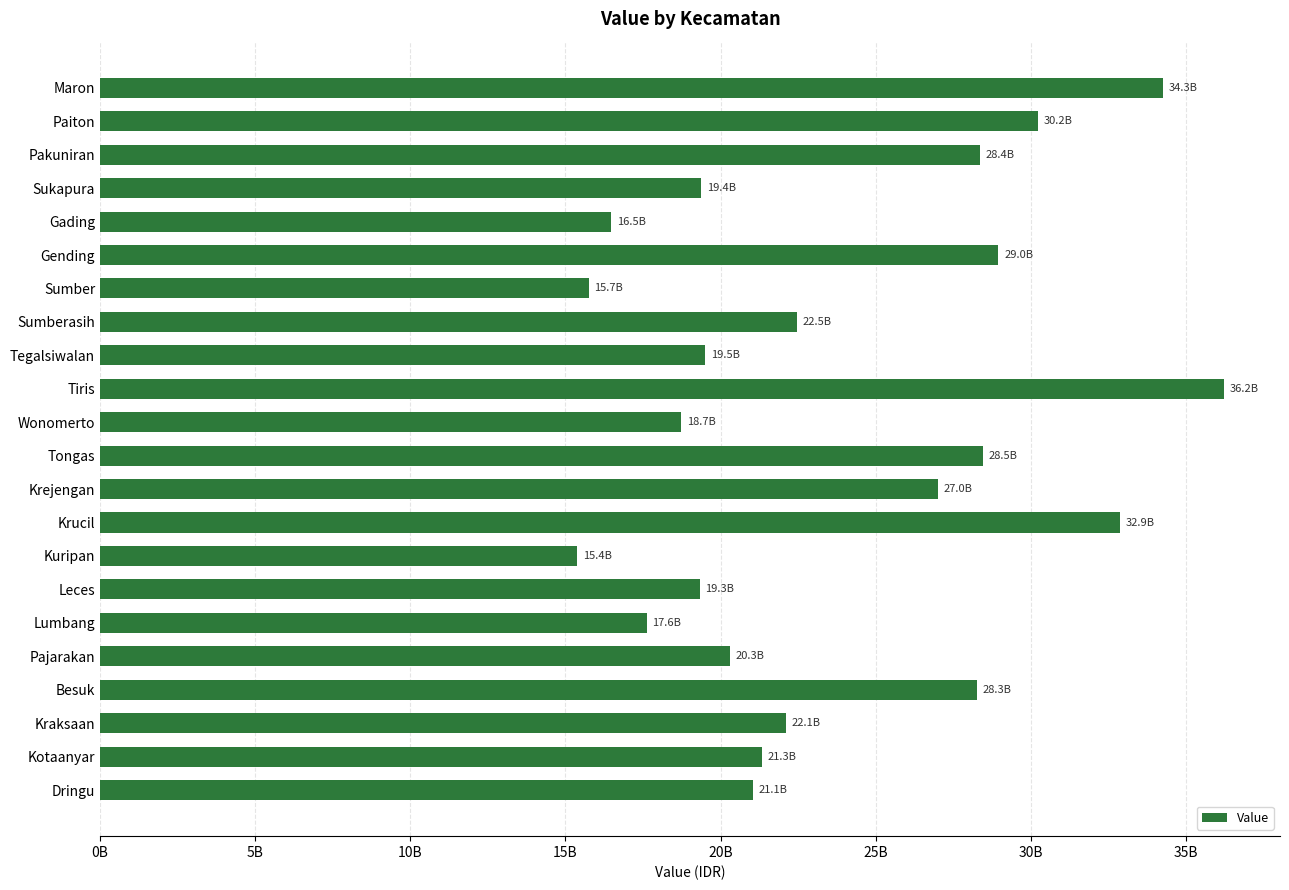

Are the bars horizontal?

Yes